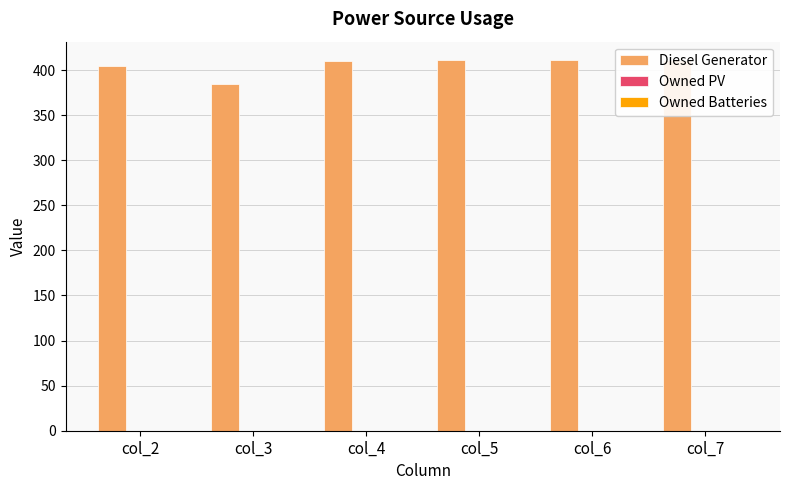

Between col_7 and col_6, which is larger?

col_7